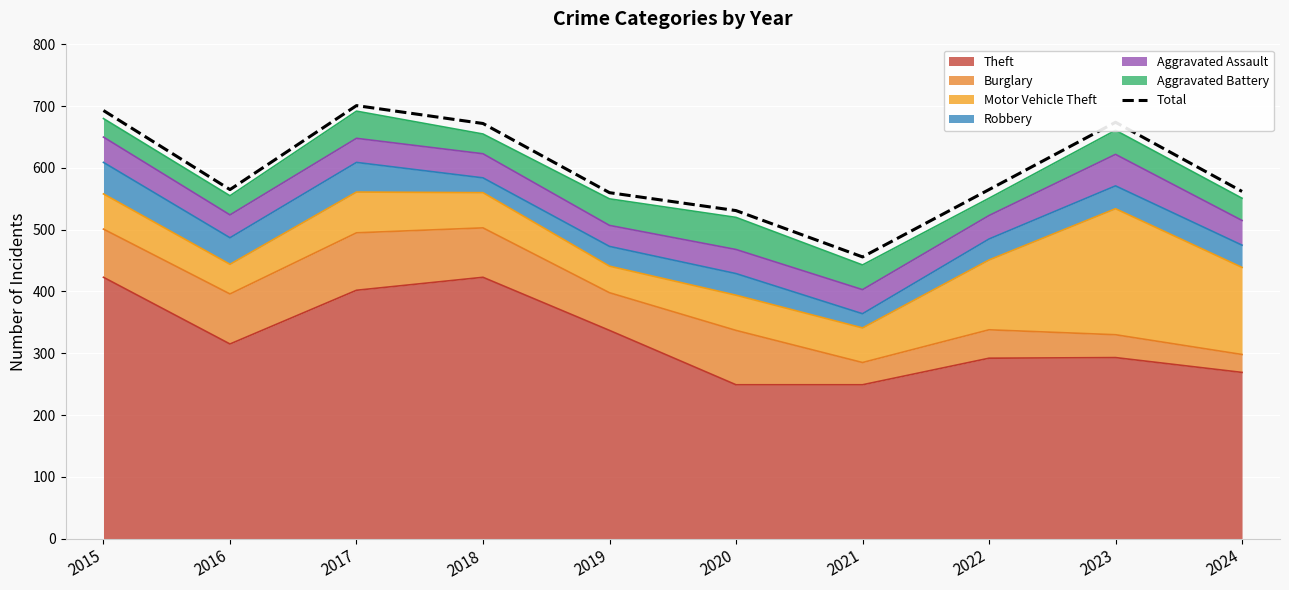

The chart shows a value of 560 at 2019. True or false?

True